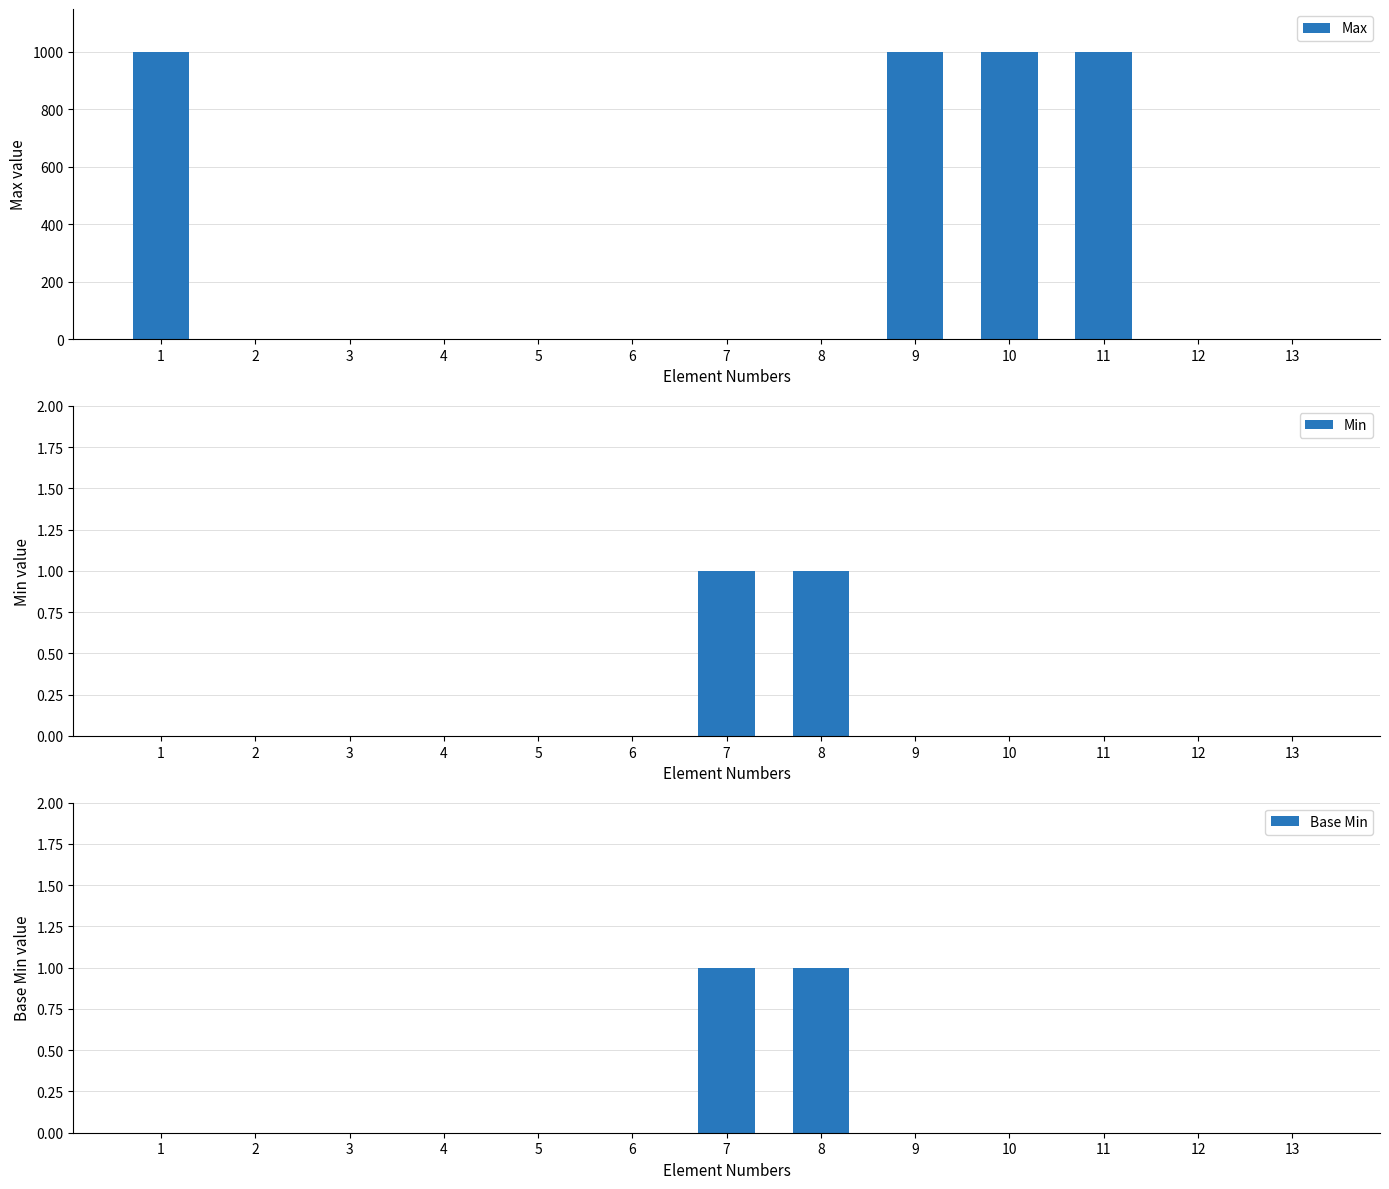

Reading right to left, transcribe all the data shown in this chart.

Max: 13=1	12=1	11=999	10=999	9=999	8=1	7=1	6=1	5=1	4=1	3=1	2=1	1=999
Min: 13=0	12=0	11=0	10=0	9=0	8=1	7=1	6=0	5=0	4=0	3=0	2=0	1=0
Base Min: 13=0	12=0	11=0	10=0	9=0	8=1	7=1	6=0	5=0	4=0	3=0	2=0	1=0